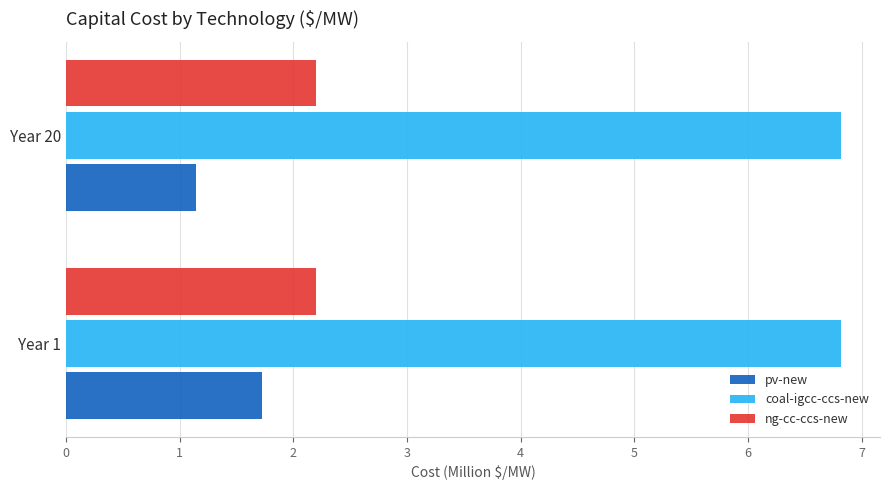

What is the lowest value of the pv-new series?

1.1